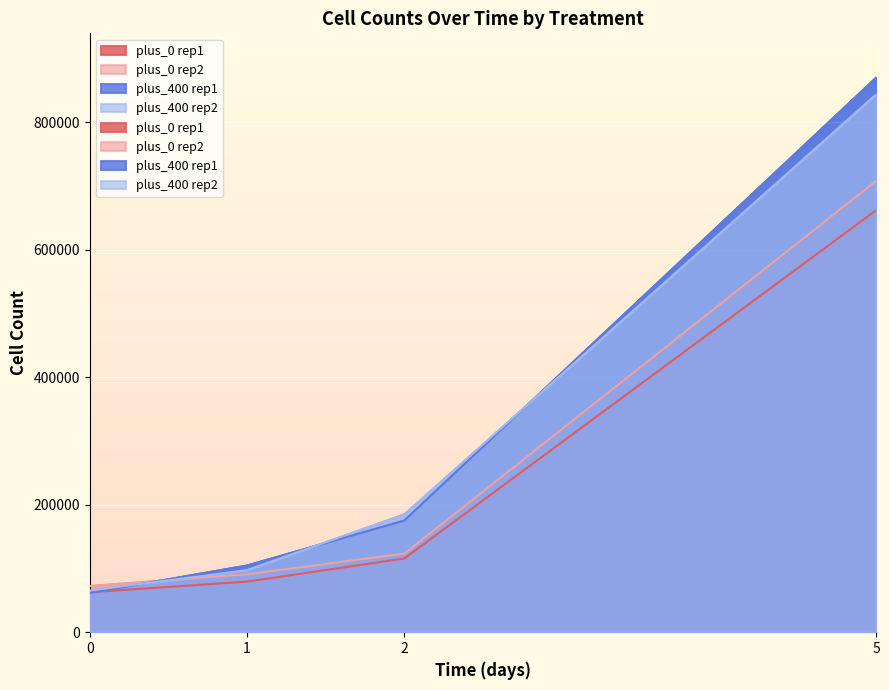

What is the difference between the plus_0 rep1 values at 1 and 5?

582653.4